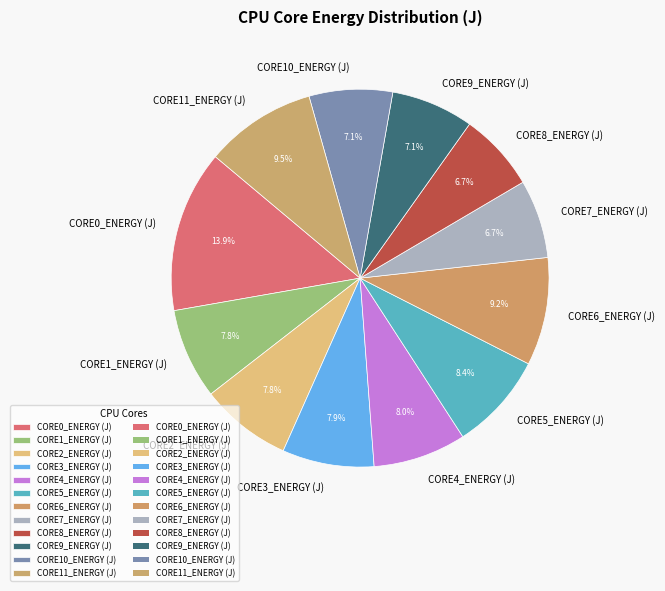

Is it true that CORE2_ENERGY (J) is 1% of the pie?

False